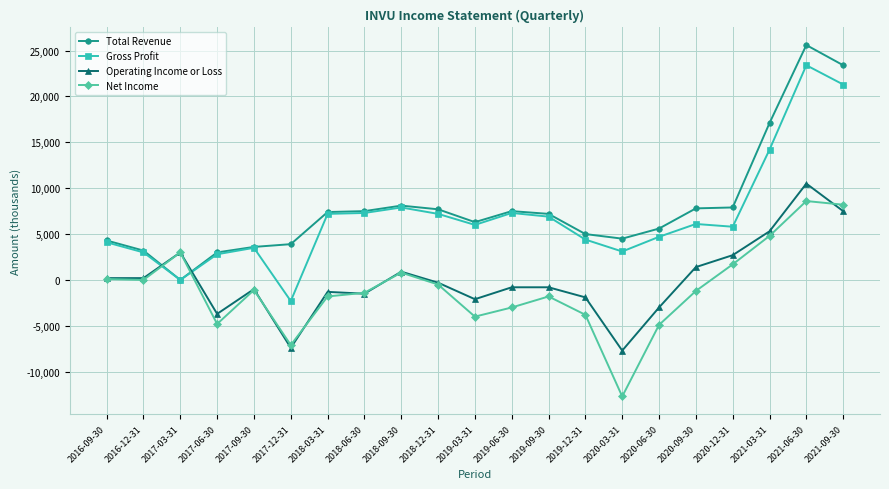

Where does the Net Income series first go above -1200?

2016-09-30